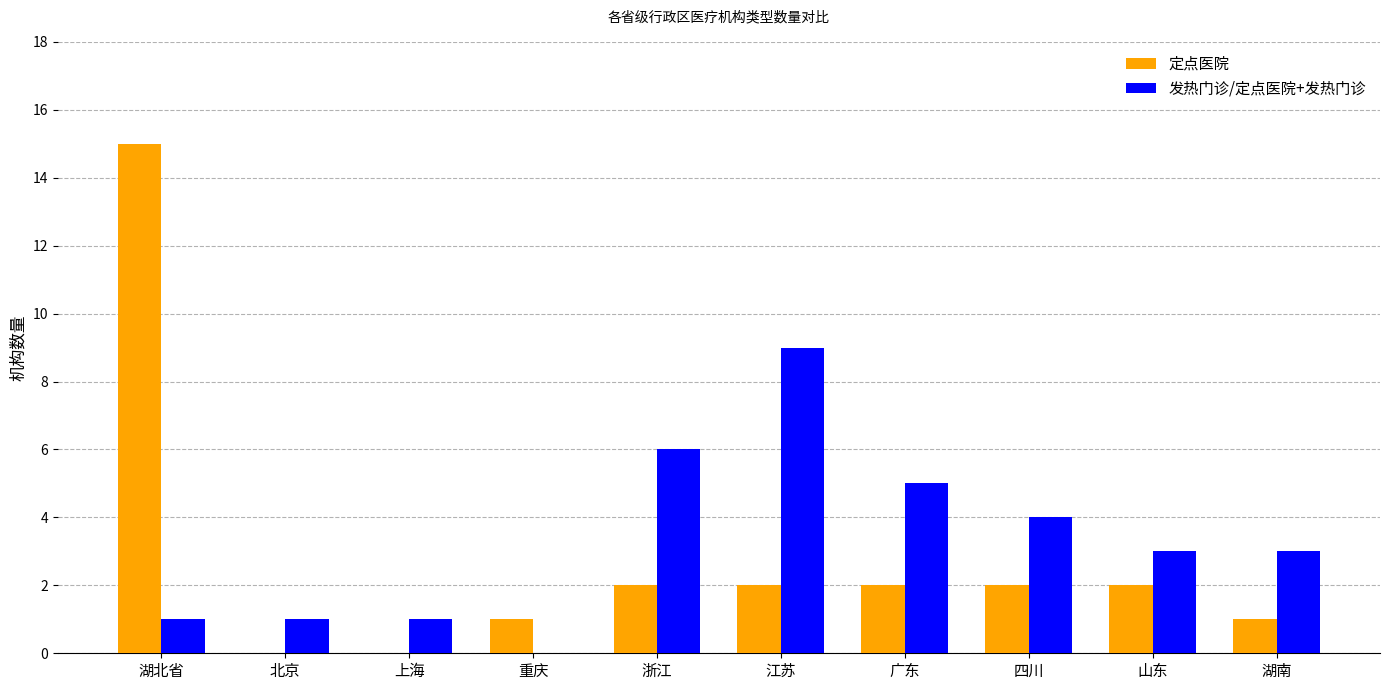

Is the value of 发热门诊/定点医院+发热门诊 at 重庆 greater than the value of 定点医院 at 重庆?

No